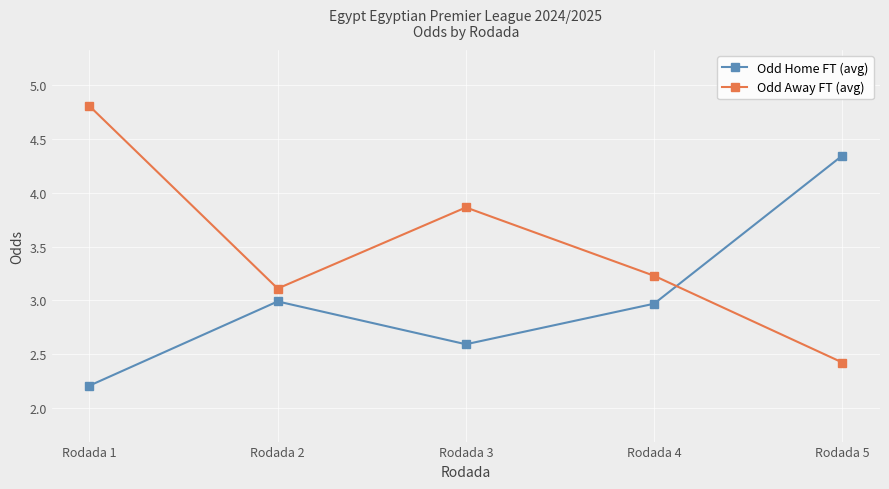

What is the difference between the Odd Home FT (avg) values at Rodada 5 and Rodada 2?

1.4